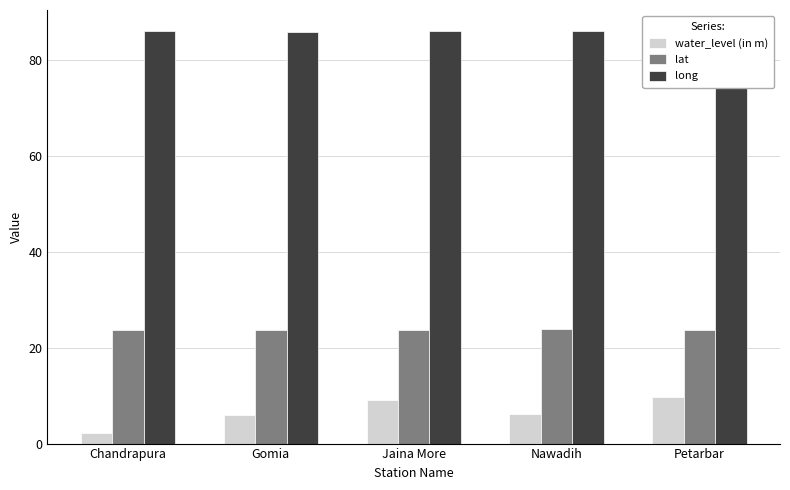

Is it true that water_level (in m) equals 10.7 at Nawadih?

False